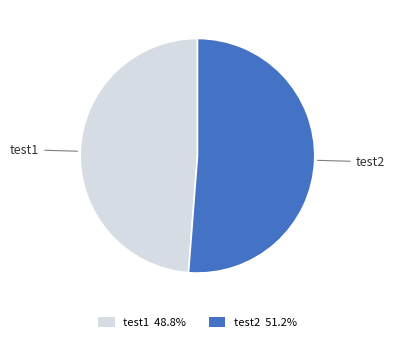

Combined, do test2 and test1 account for over 50%?

Yes